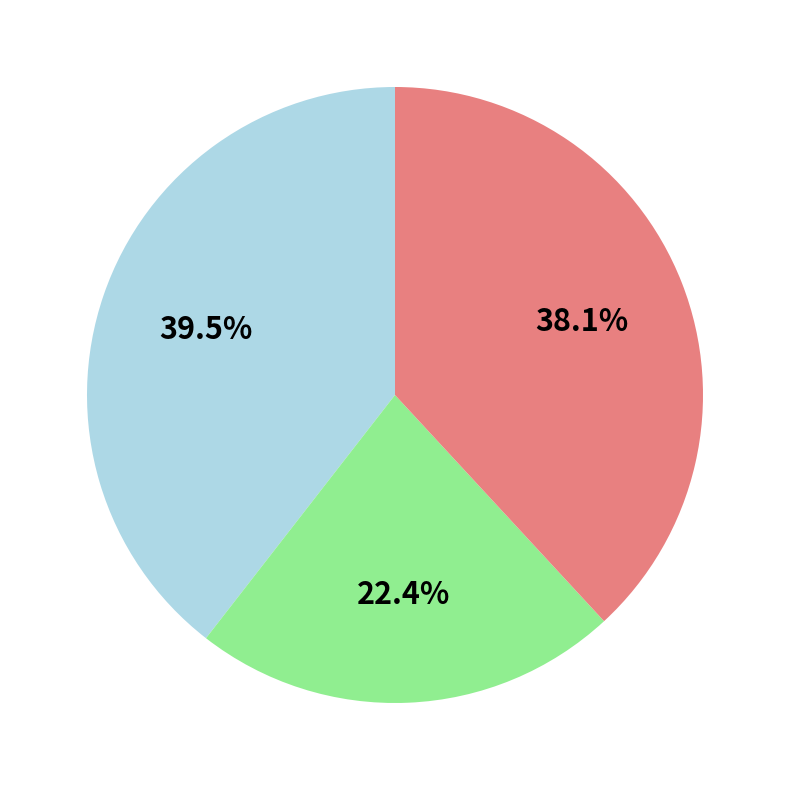

Does any single category account for the majority?

No